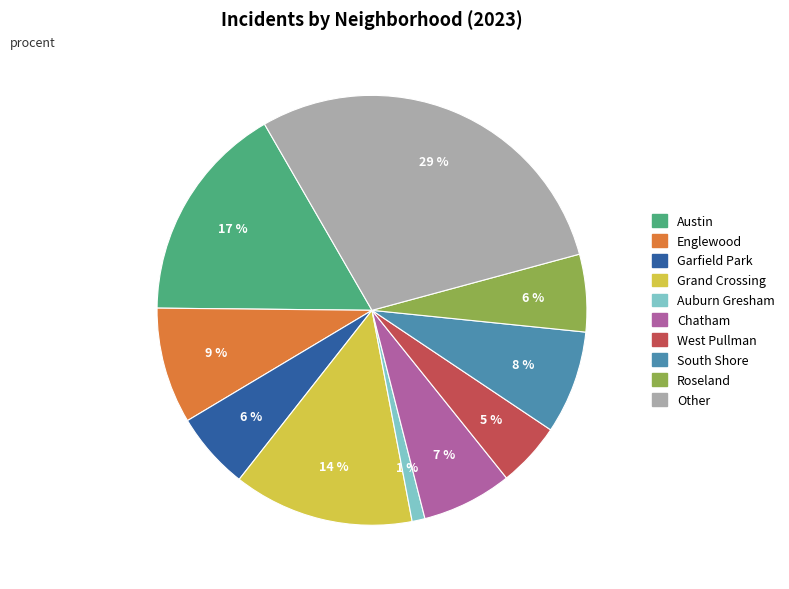

True or false: West Pullman accounts for 5% of the total.

True